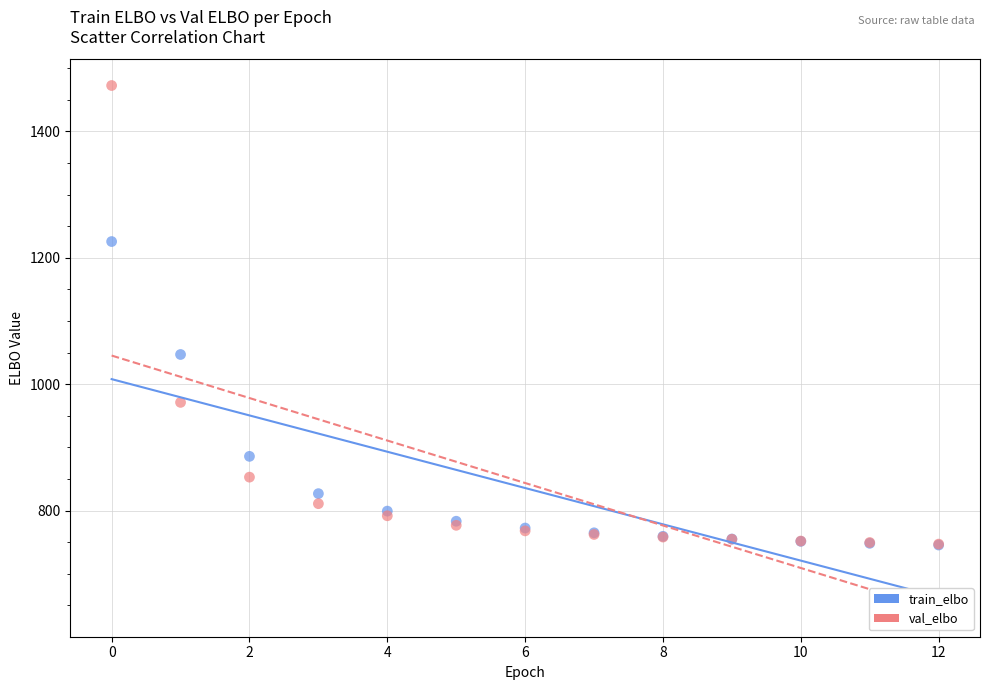

In the train_elbo series, what Y value is closest to 985?

1047.0